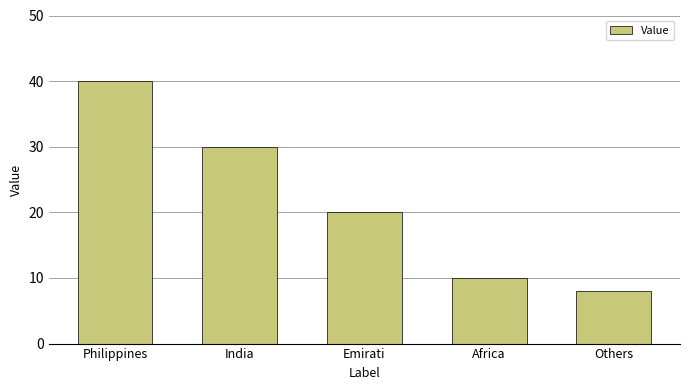

How many data points does each series have?

5